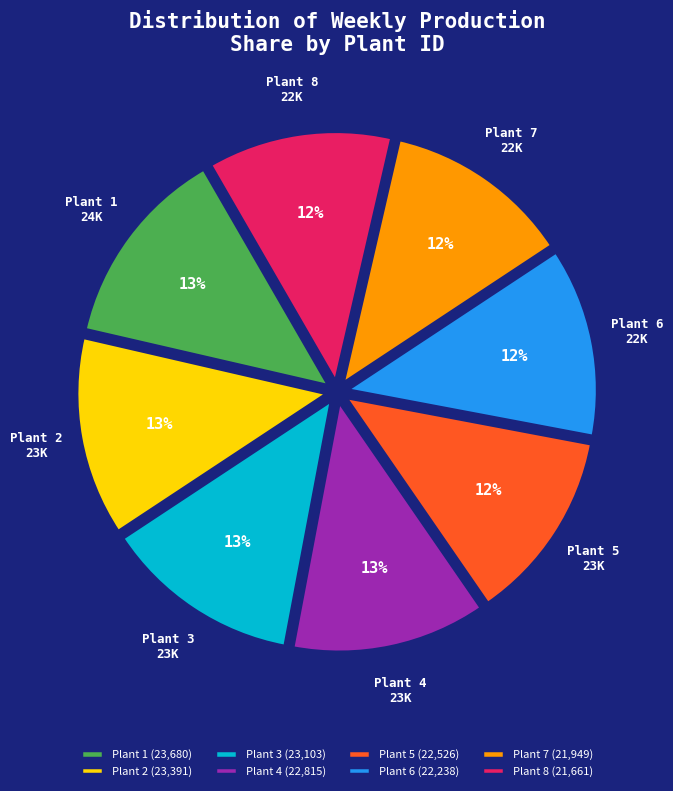

Is it true that Plant 7 is 12% of the pie?

True